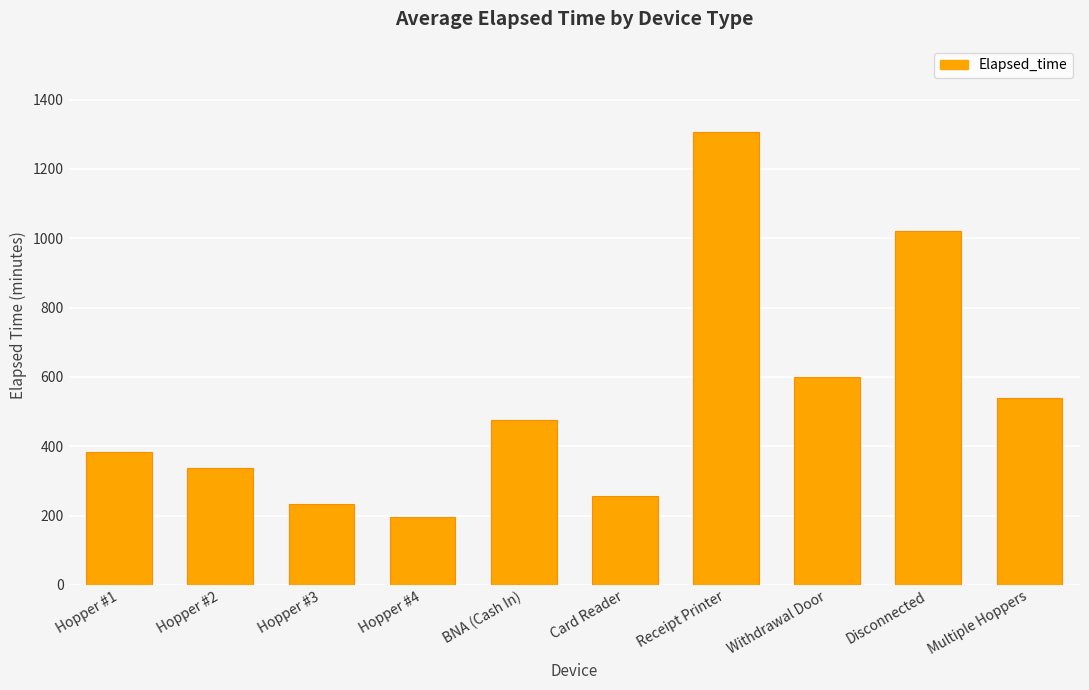

What is the label of the 5th bar from the left?

BNA (Cash In)